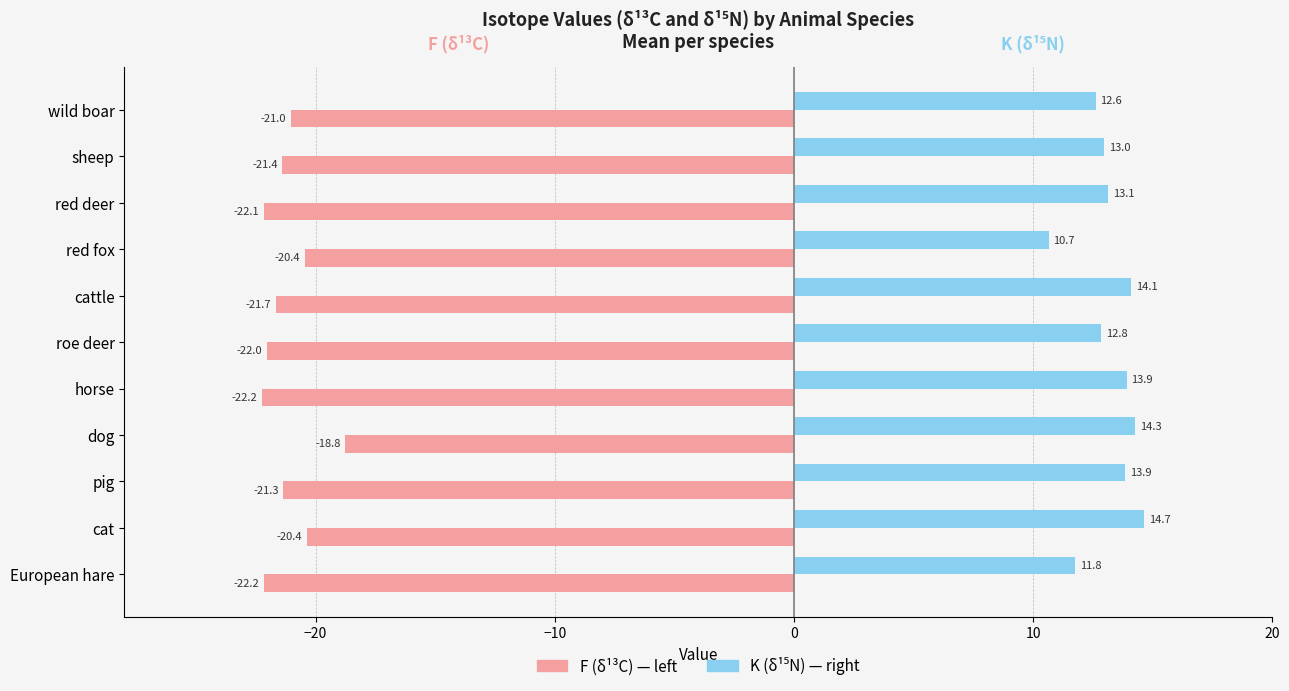

At which category does the chart reach its peak across all series?

cat